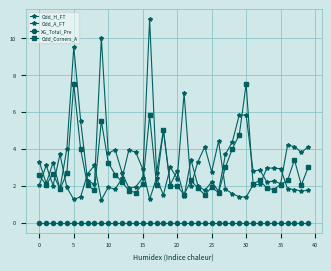

What is the maximum value shown in the chart?

11.0